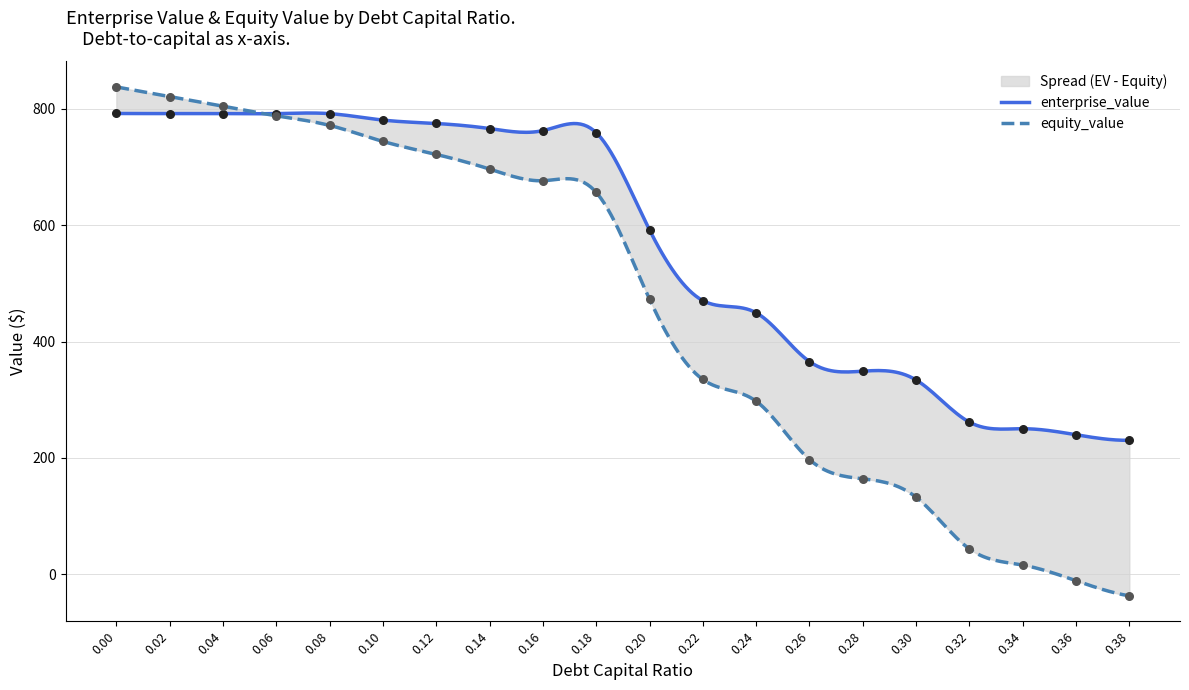

Is the value of equity_value at 0.2 greater than the value of enterprise_value at 0.32?

Yes